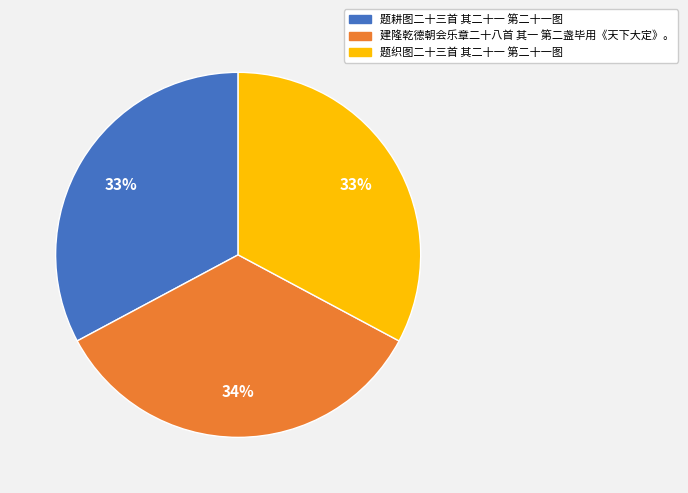

Do 建隆乾德朝会乐章二十八首 其一 第二盏毕用《天下大定》。 and 题织图二十三首 其二十一 第二十一图 together represent more than half of the pie?

Yes